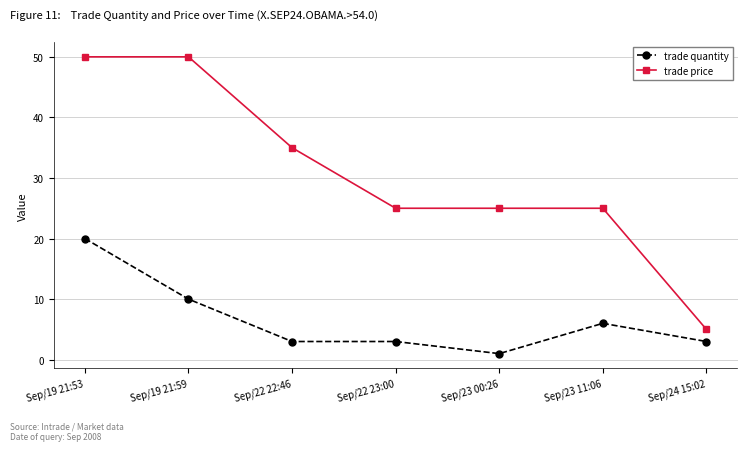

Does the chart have visible grid lines?

Yes